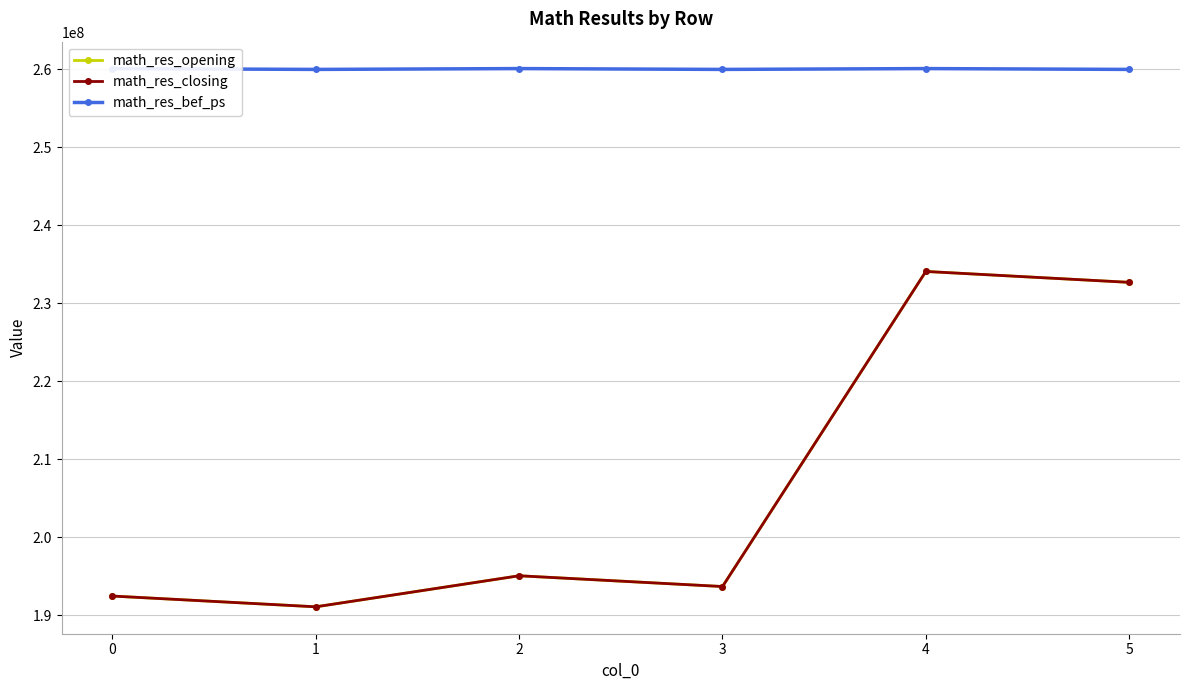

What is the sum of all math_res_closing values?

1238991634.4